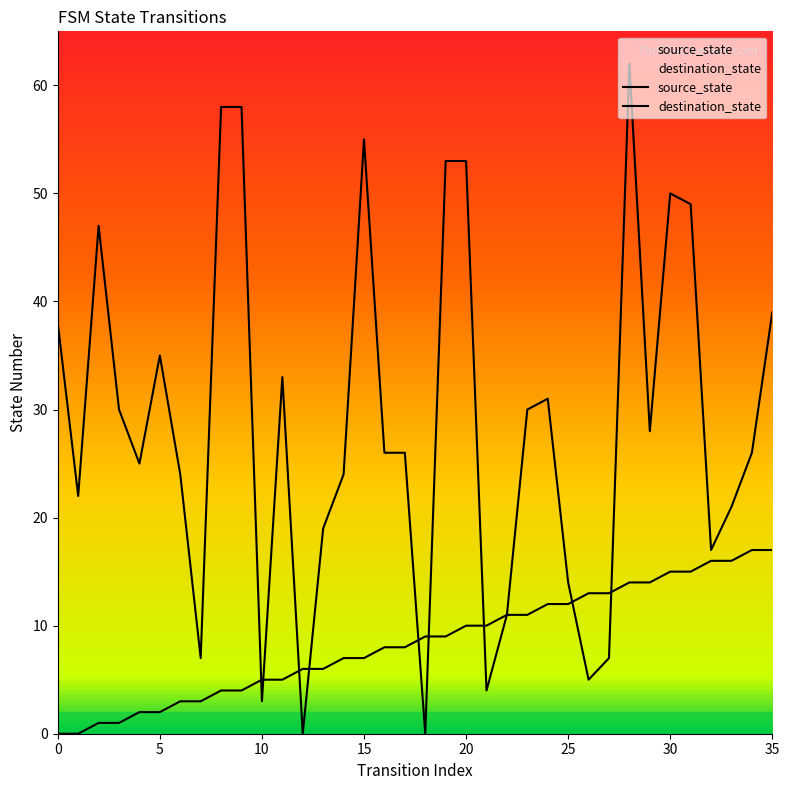

At which label does destination_state reach its minimum?

12